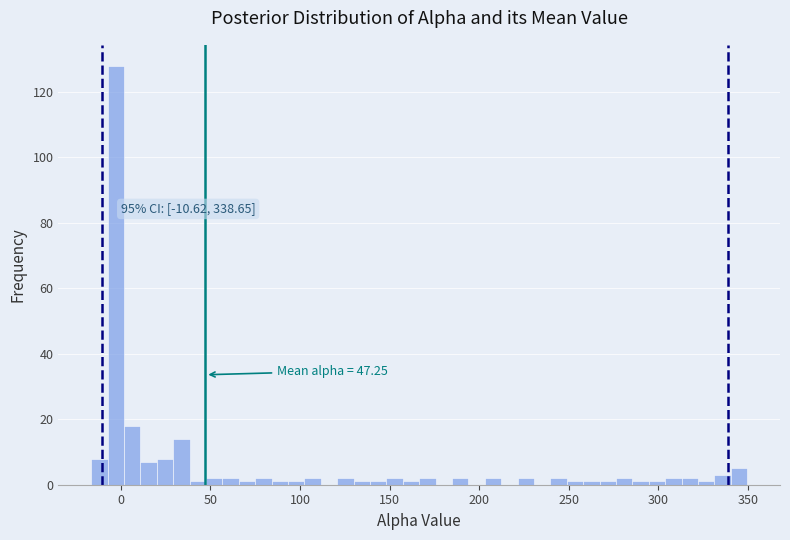

Read against the x-axis, roughly where is the centre of the tallest bar?

-5